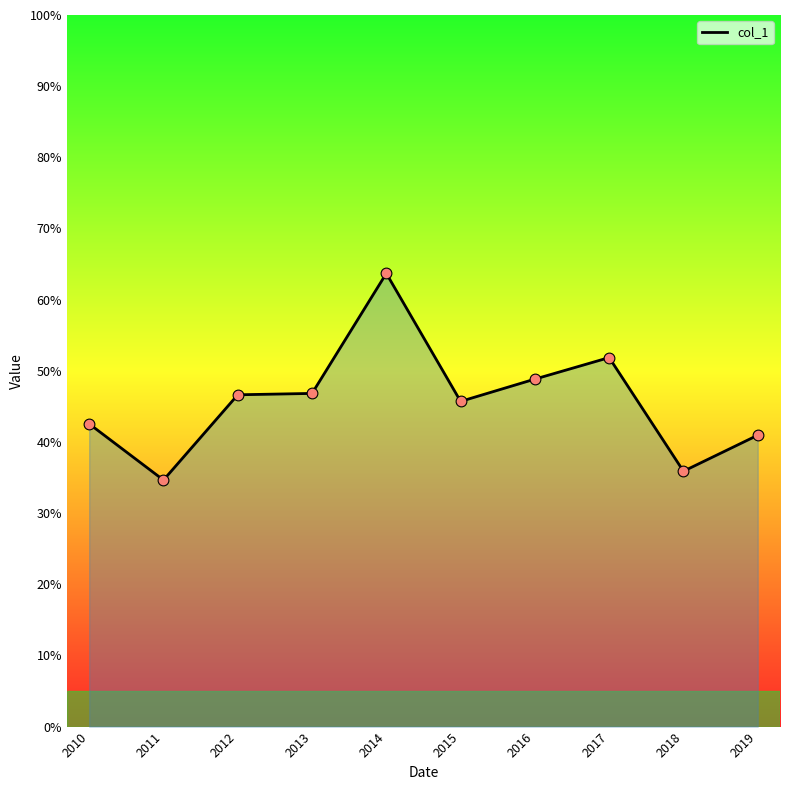

What is the change in value from 2016 to 2018?

-12.9